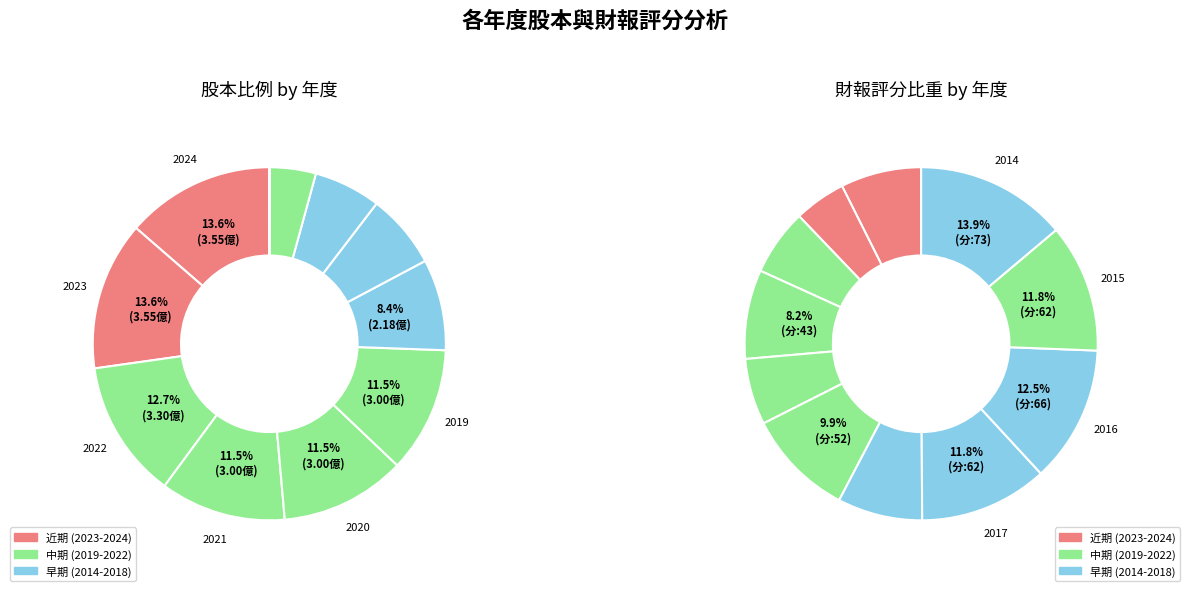

Do 2015 and 2021 together represent more than half of the pie?

No